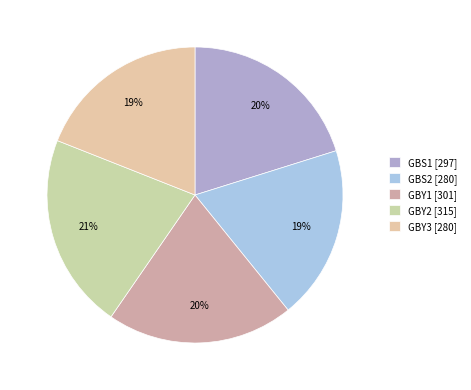

How many segments does this pie chart have?

5